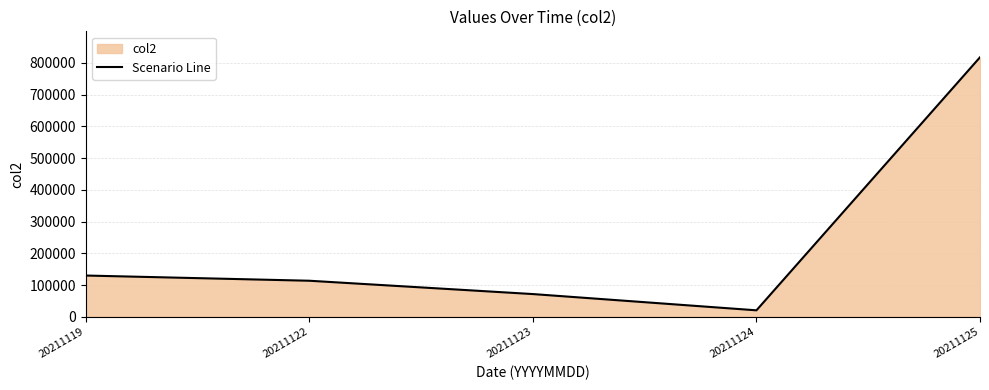

True or false: the data shows 129863 at 20211119.

True